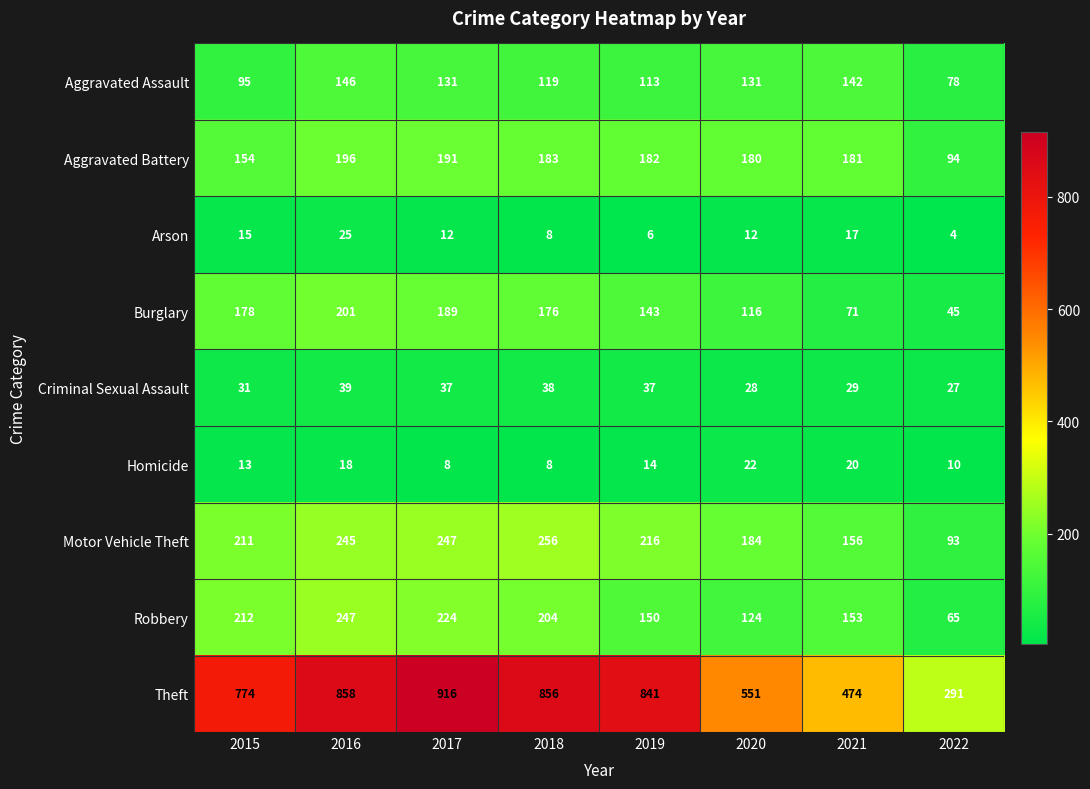

What is the difference between the maximum and minimum values in the Theft series?

625